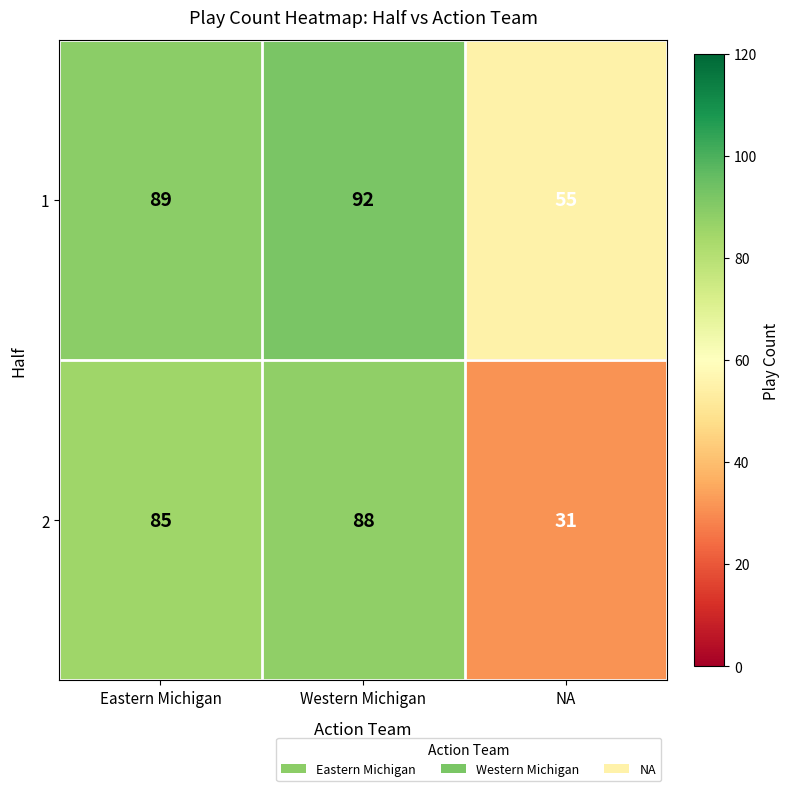

At which category does the chart reach its minimum across all series?

NA